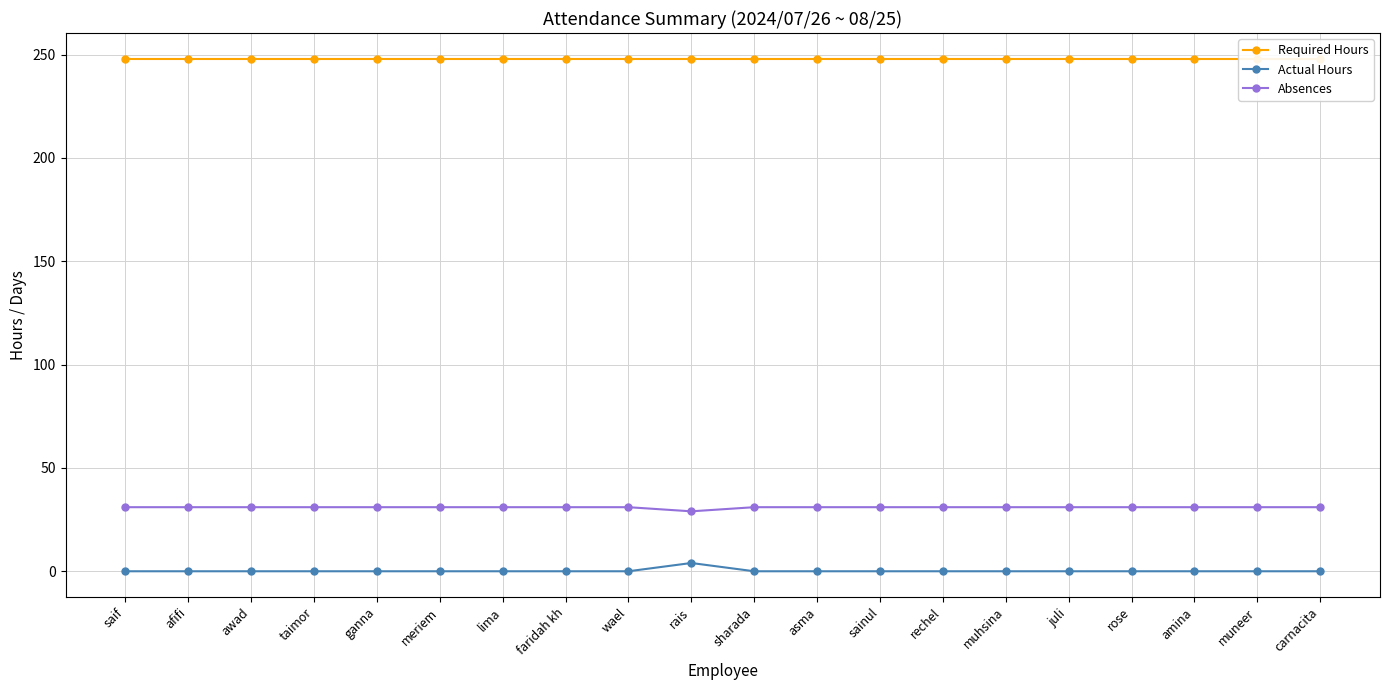

At which label does Actual Hours reach its peak?

rais